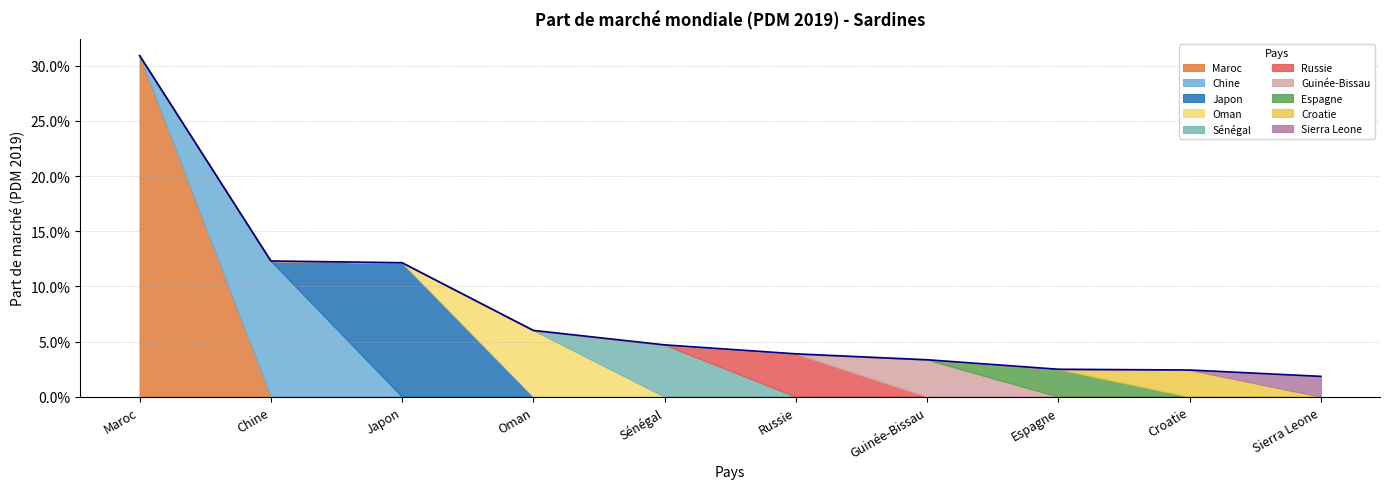

What is the sum of all values?

0.8